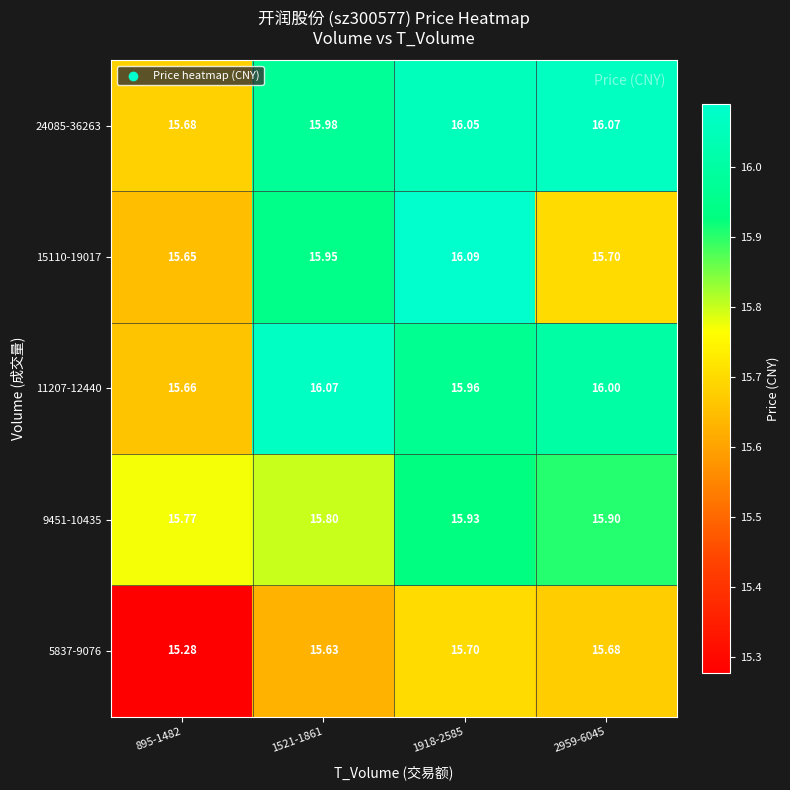

Is the value of 9451-10435 at 1918-2585 greater than the value of 24085-36263 at 1521-1861?

No